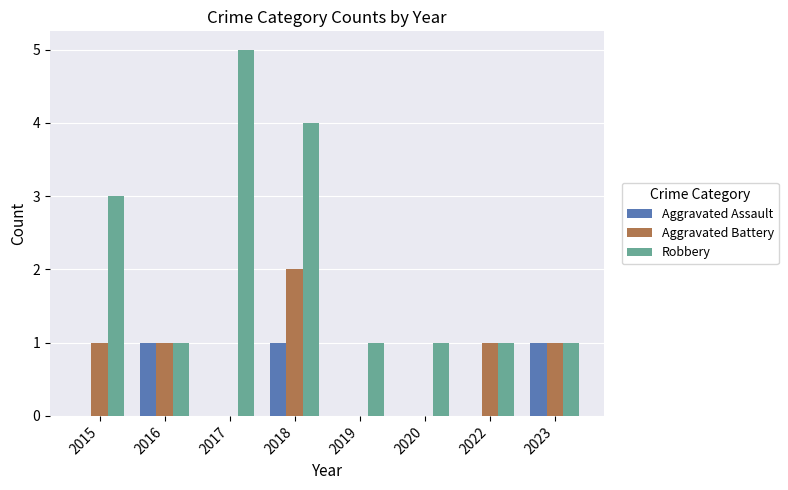

How many groups of bars are there?

8